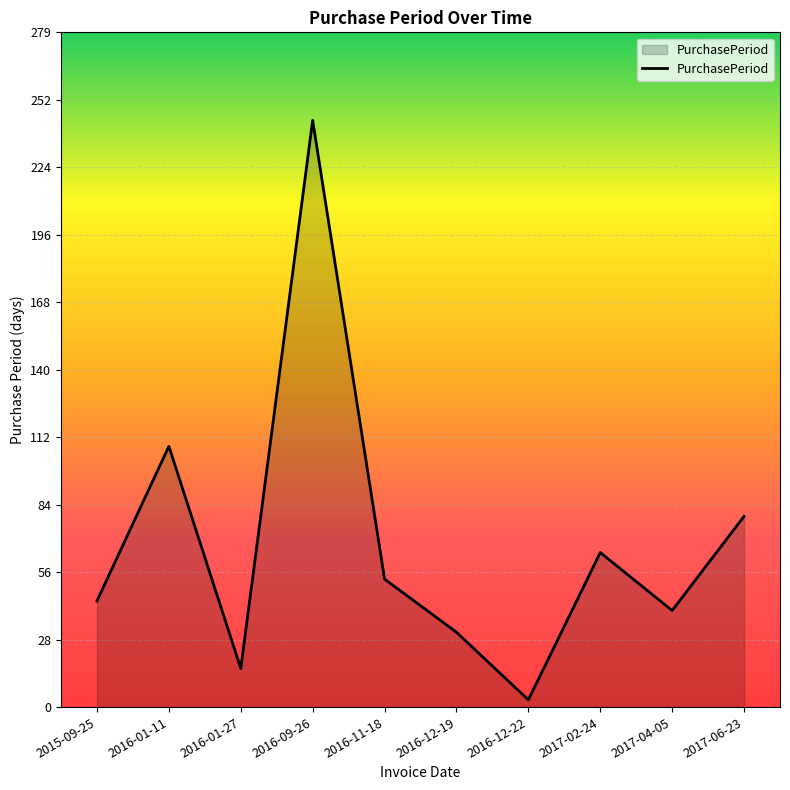

At which label does the data first exceed 53?

2016-01-11